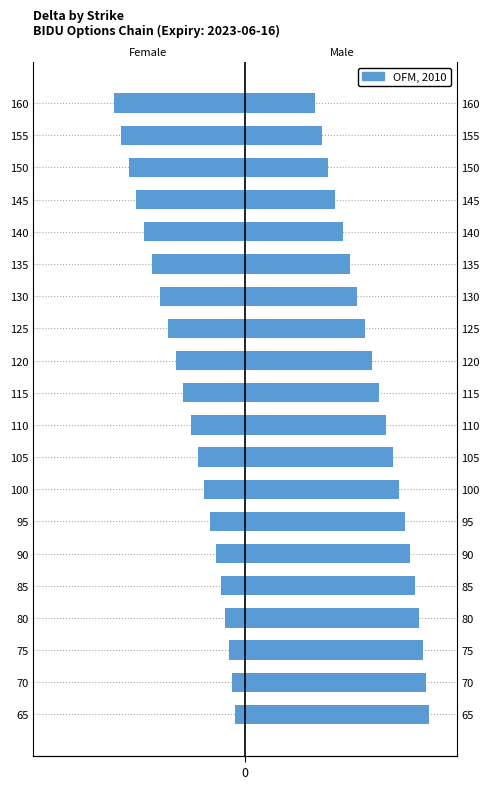

What is the difference between the values at 95 and 140?

0.3